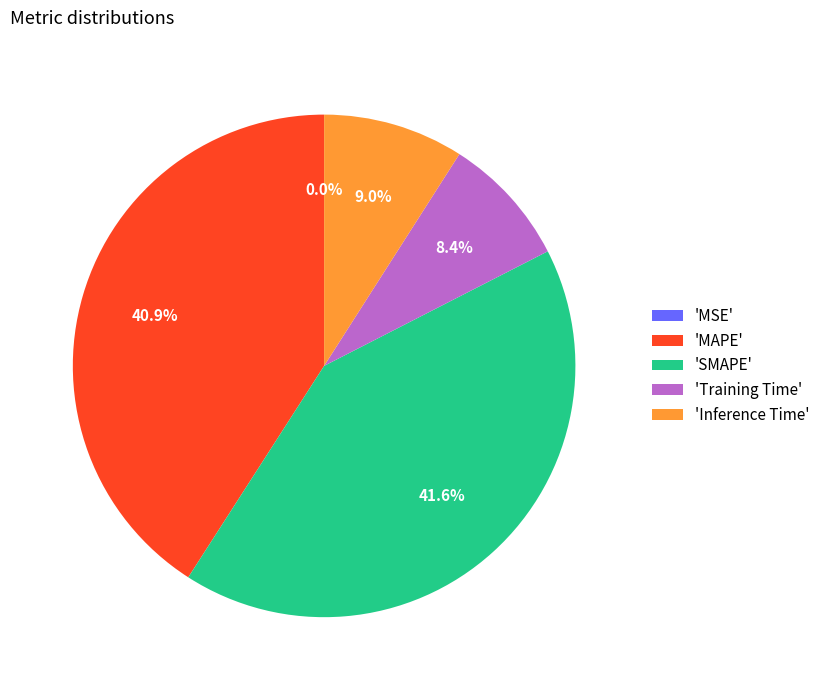

What portion of the pie excludes 'Inference Time'?

91.0%